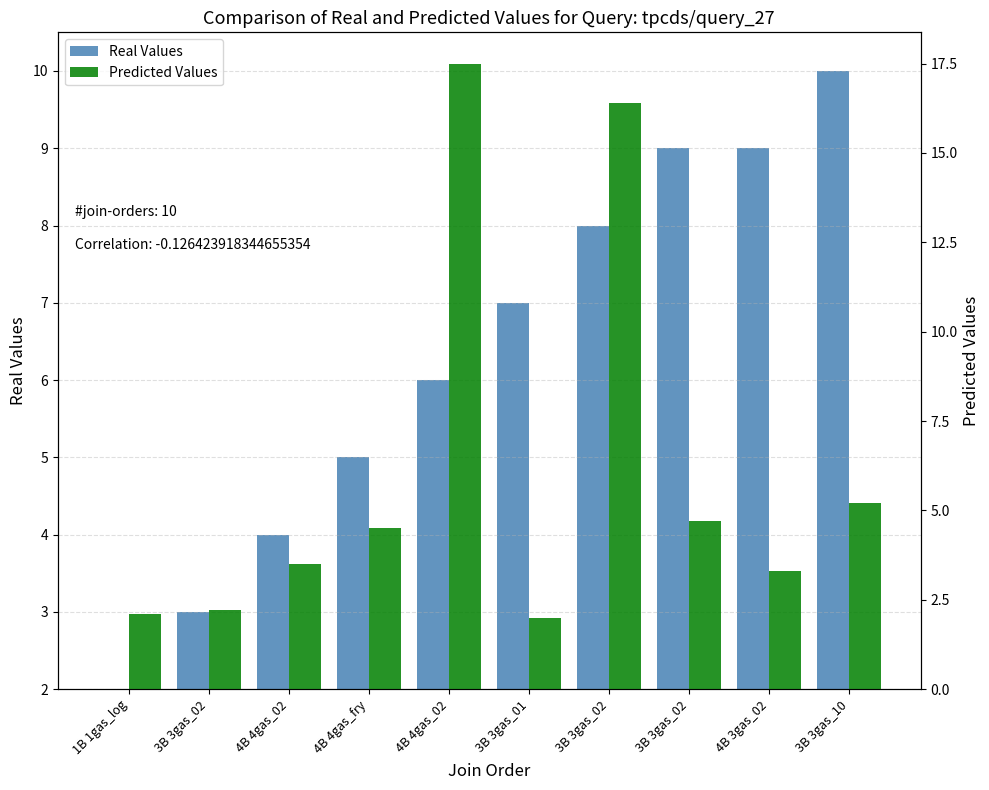

Where is Predicted Values nearest to the value 9?

3B 3gas_10